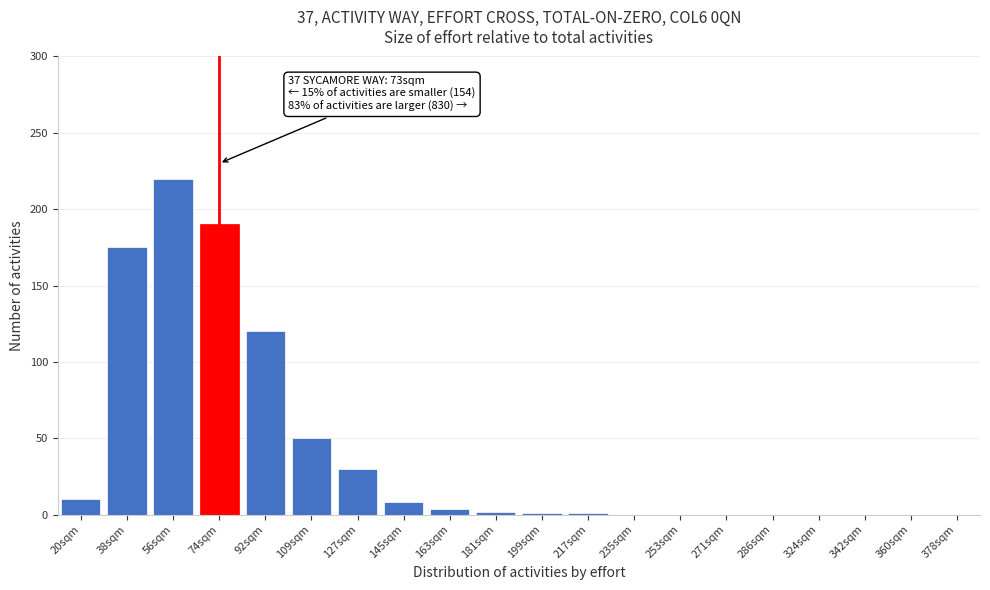

Which category has the highest value across all series?

56sqm